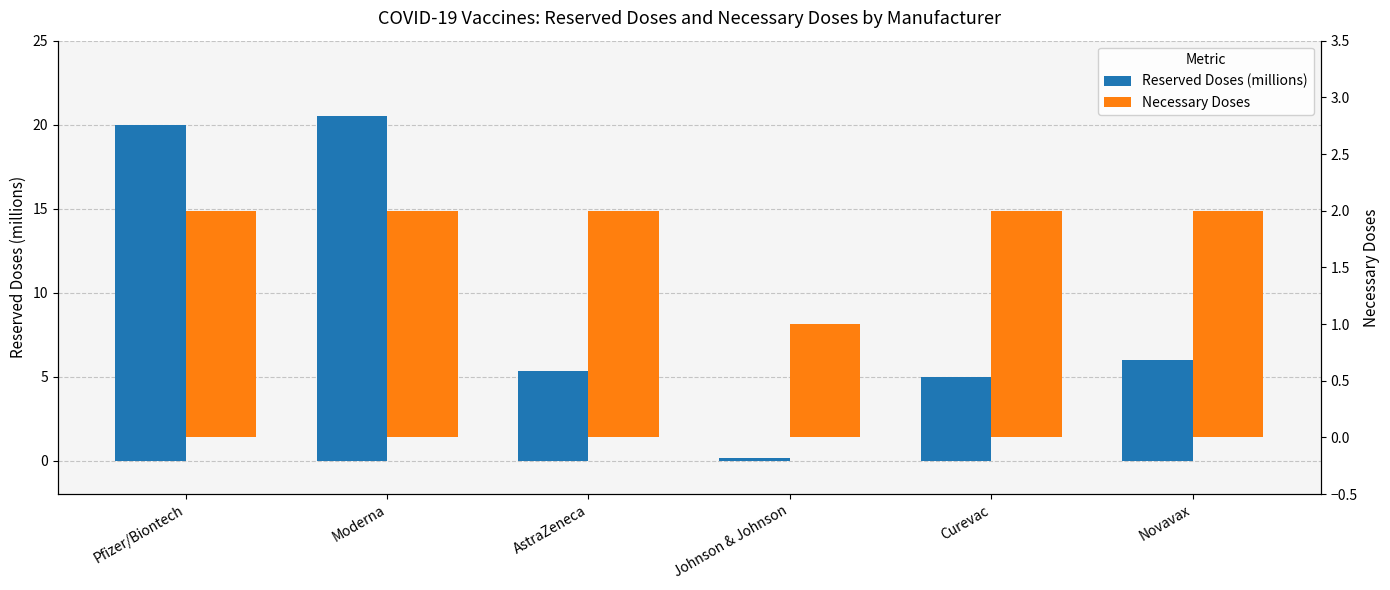

How many Necessary Doses values are between 2 and 3?

5